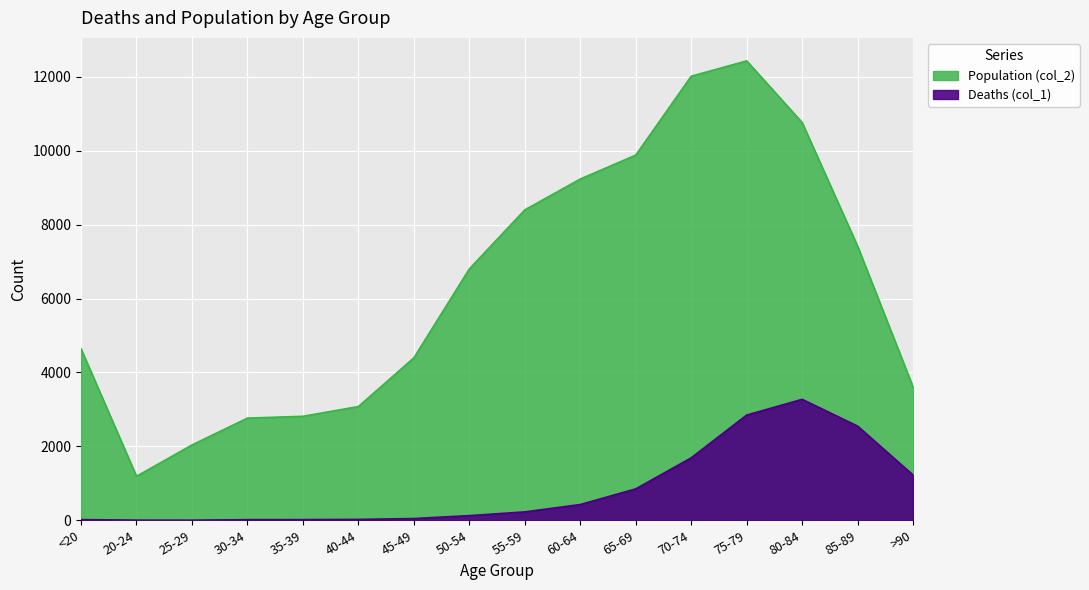

True or false: Population (col_2) and Deaths (col_1) cross at least once.

False